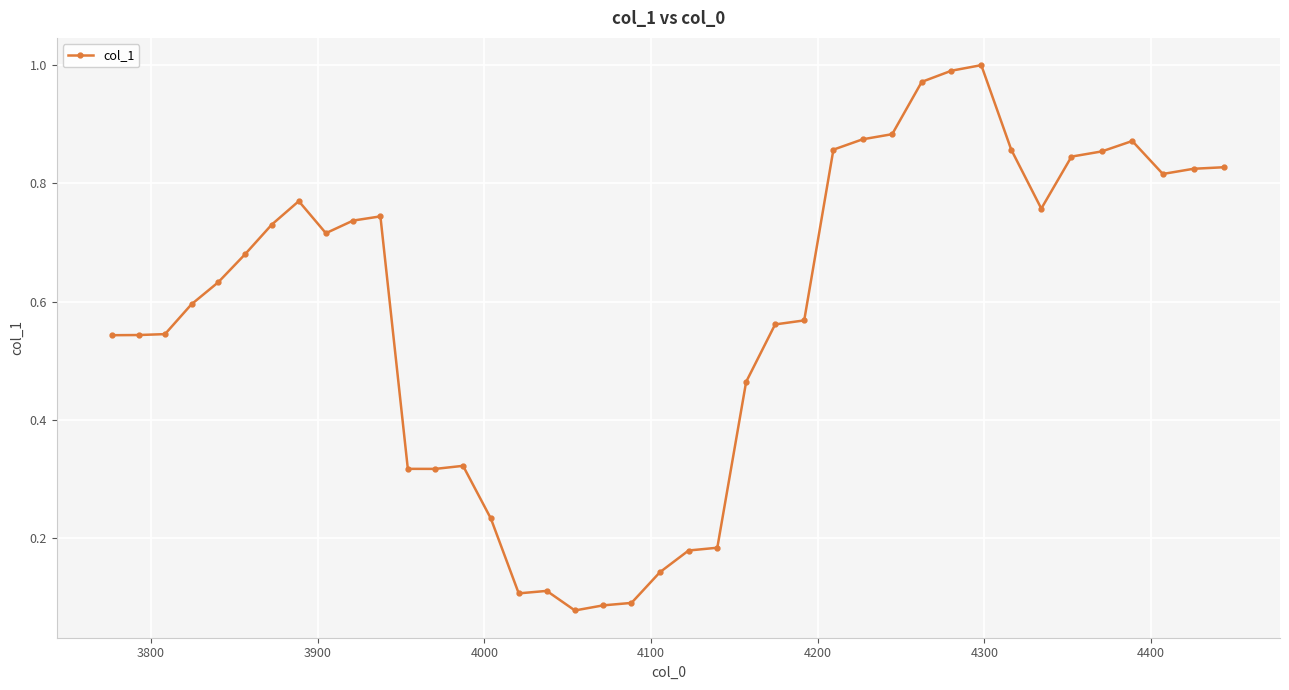

What is the sum of all values?

23.2